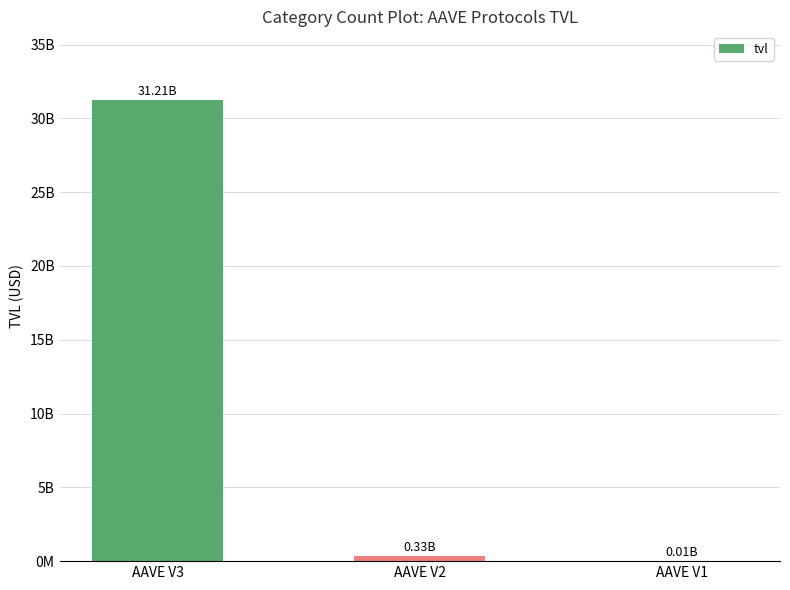

What is the greatest value displayed?

31212825296.7